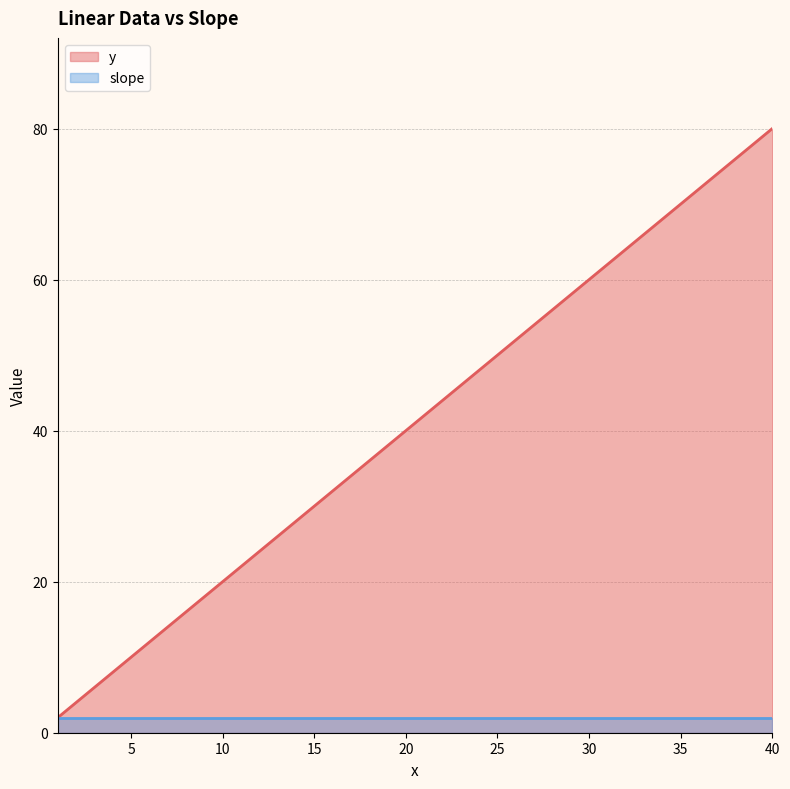

Which series has the largest range (max minus min)?

y